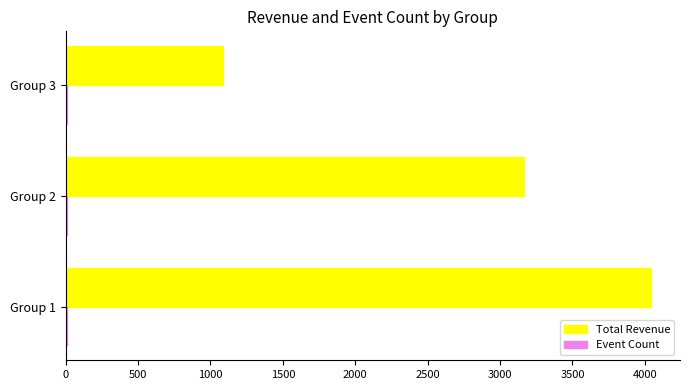

Count the number of categories in the chart.

3